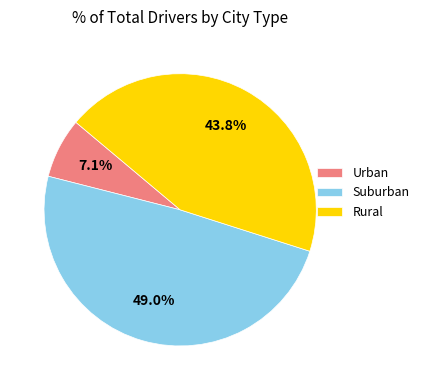

Which category has the smallest portion of the pie?

Urban